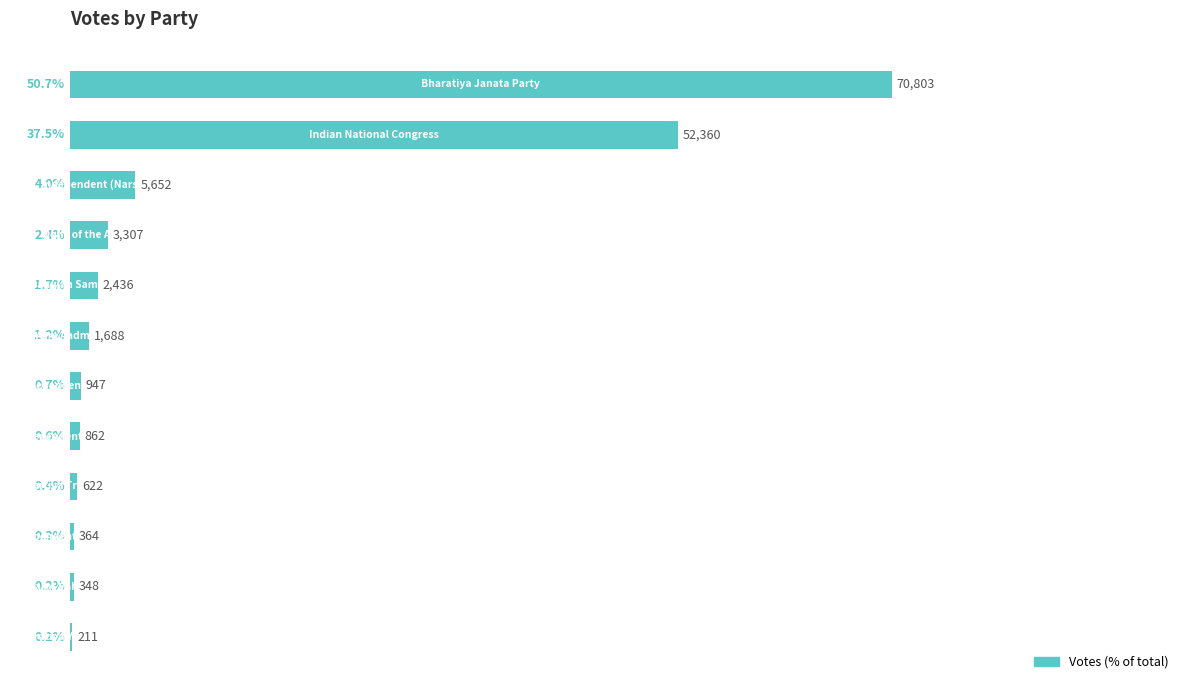

What is the maximum value shown in the chart?

50.7